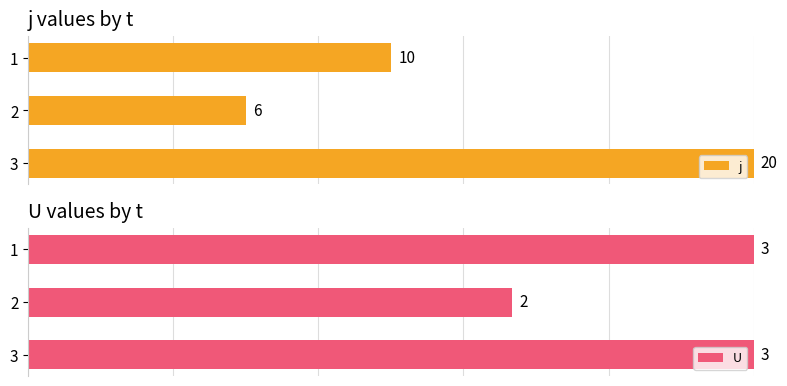

The j series shows 59.1 at 2. True or false?

False